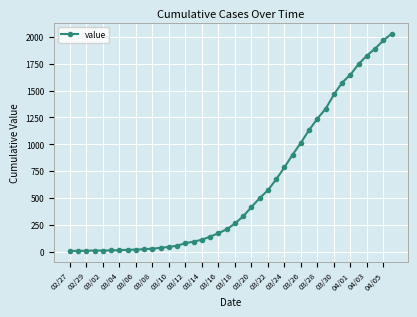

What is the average value?

610